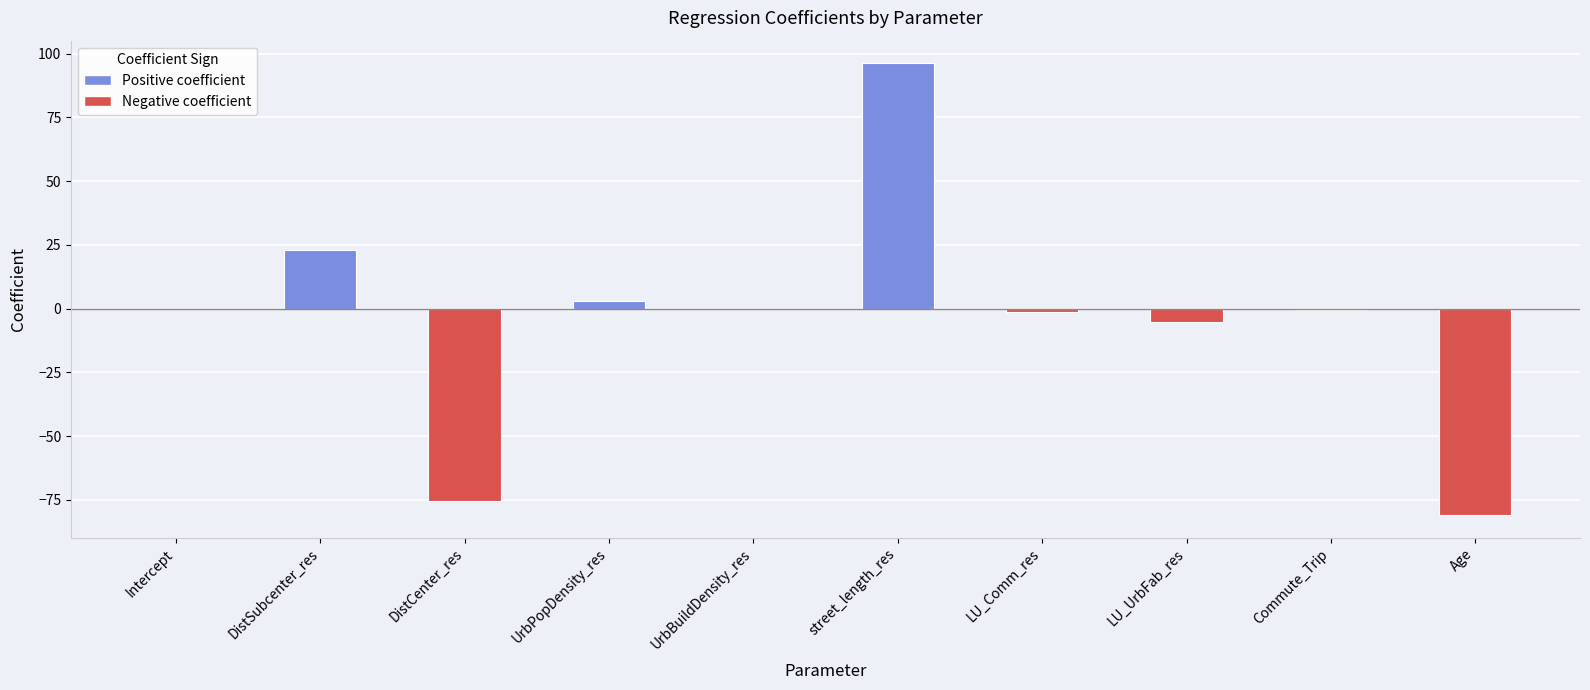

Between LU_UrbFab_res and Intercept, which is larger?

Intercept